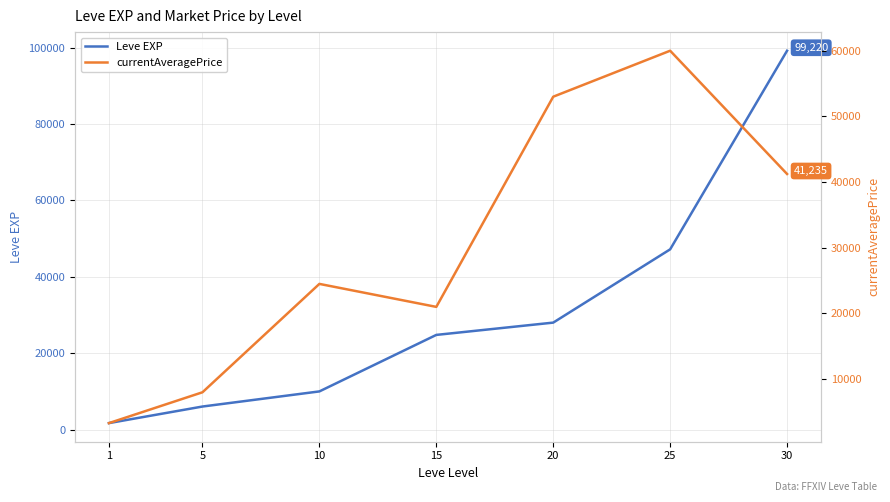

Rank the series at 25 from highest to lowest value.

currentAveragePrice, Leve EXP